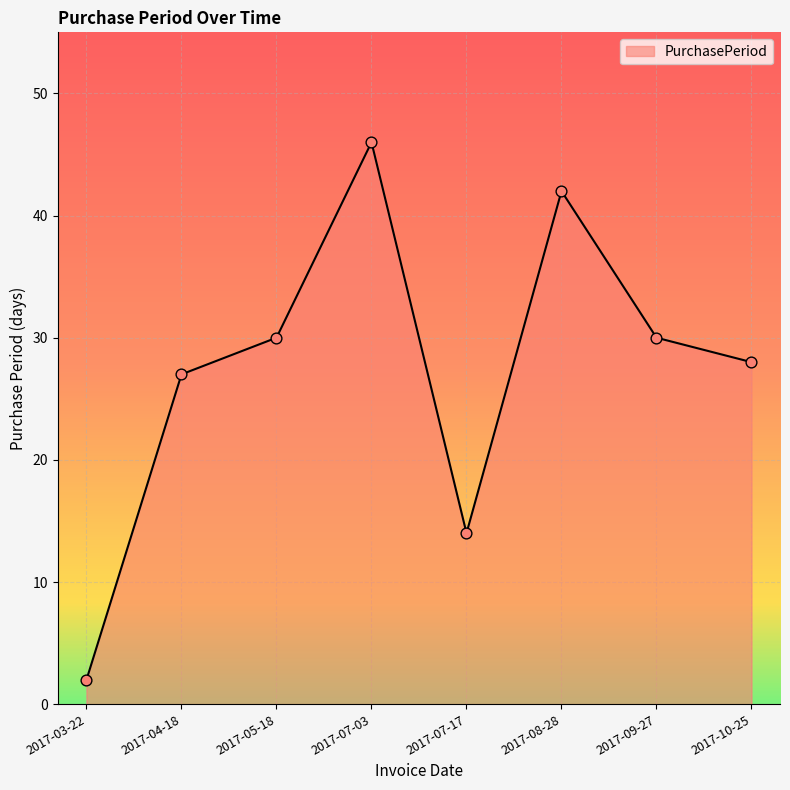

Between 2017-10-25 and 2017-09-27, which is larger?

2017-09-27